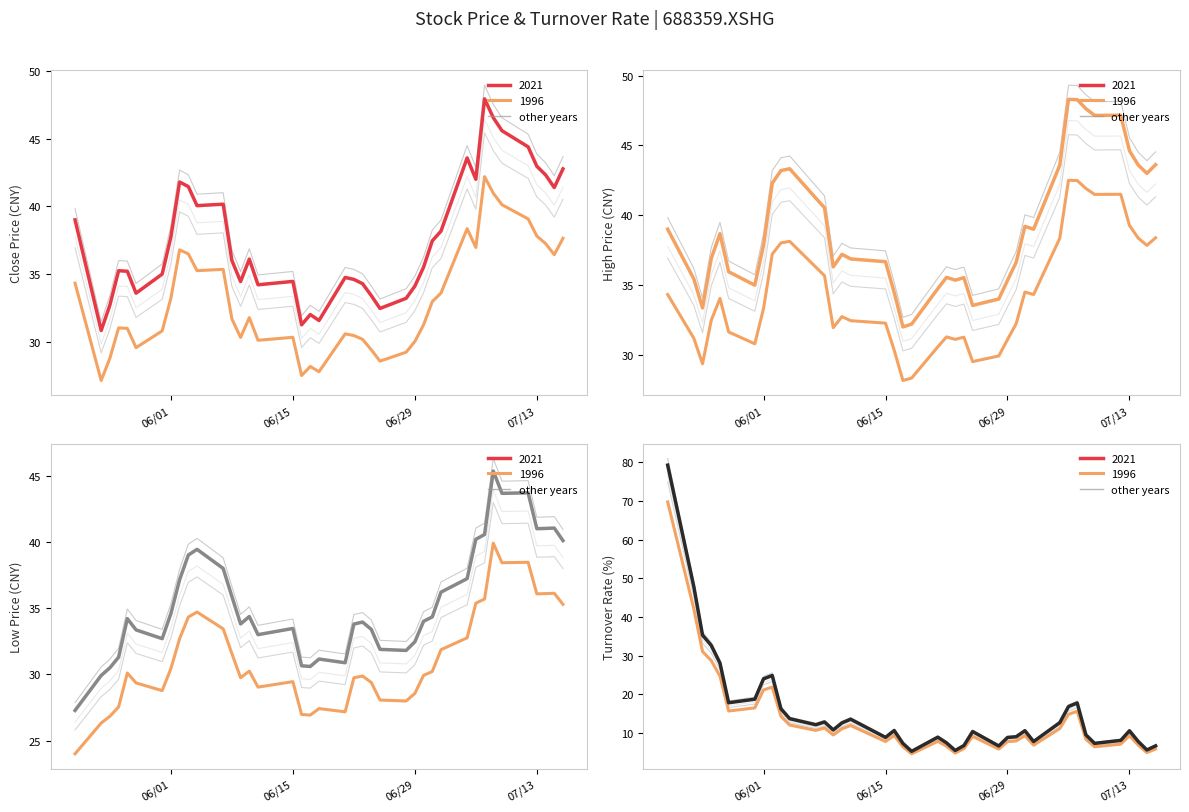

List the series in order of their peak value, highest first.

turnover_rate, close, high, low